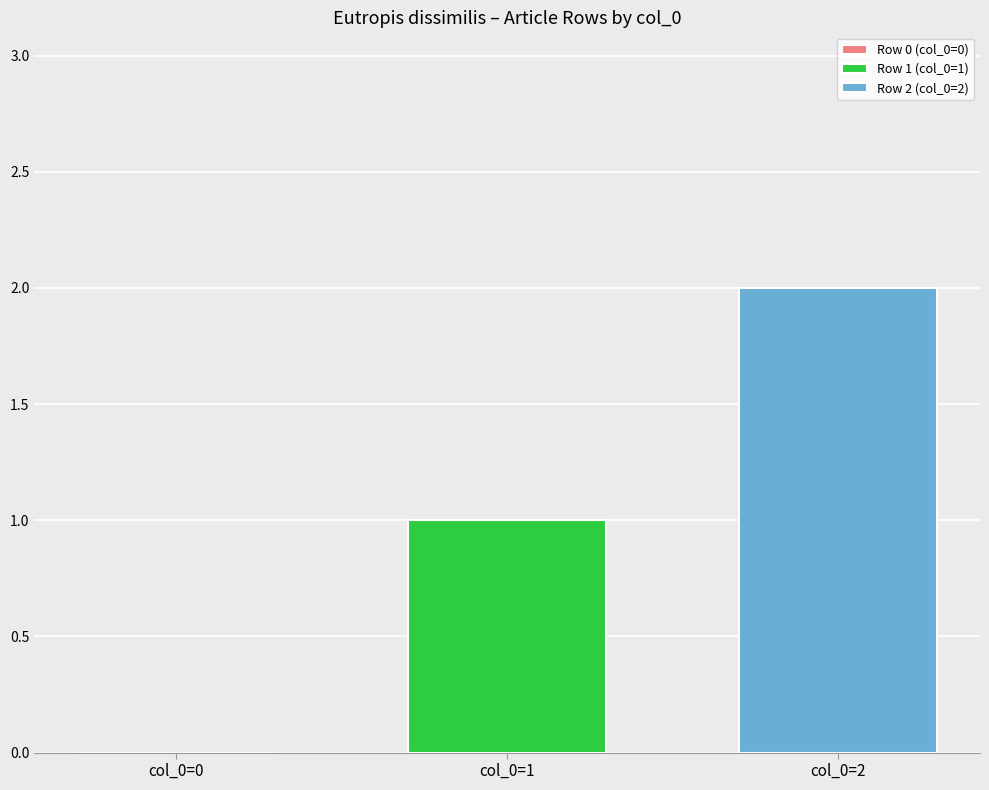

List the series in order of their overall mean, lowest first.

Row 1 (col_0=1), Row 2 (col_0=2)